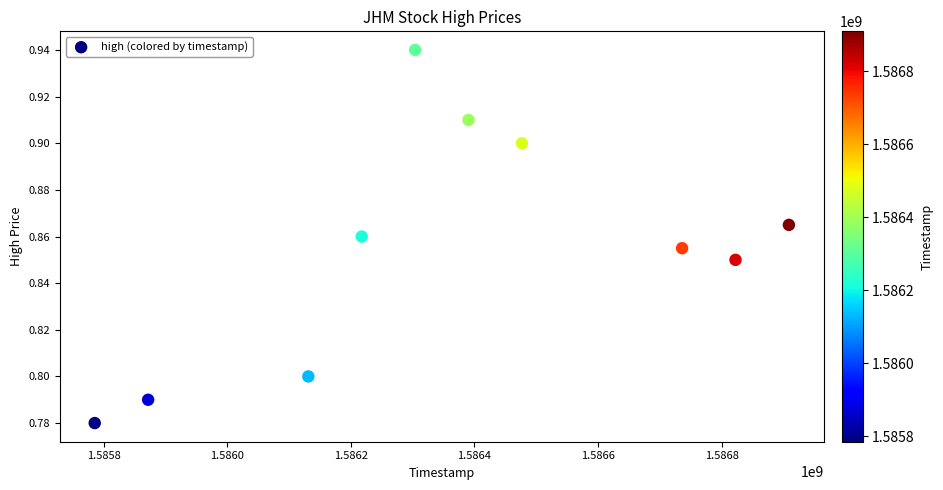

What is the average X value?

1586364480.0